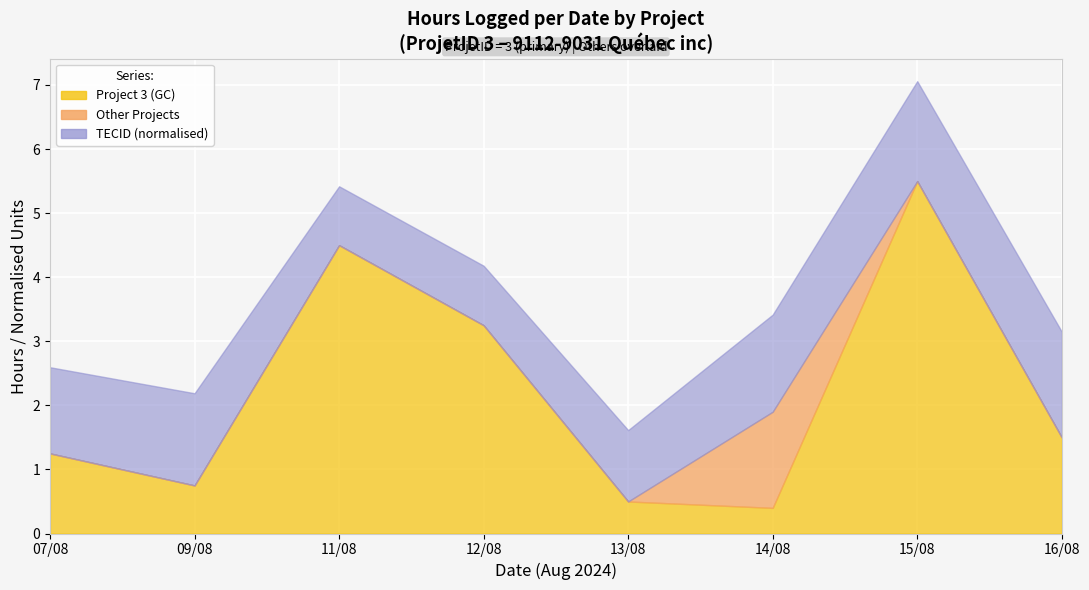

Which series has the widest spread of values?

ProjetID_3